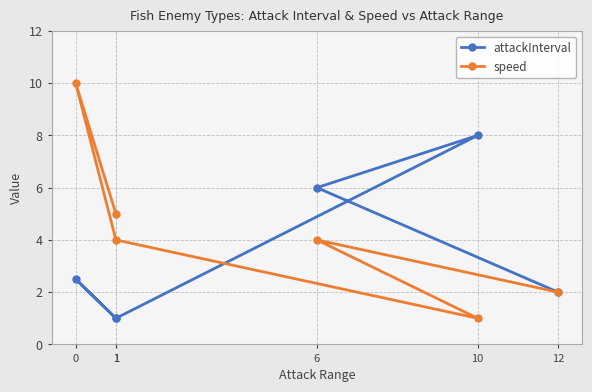

At which category does speed reach its first local valley?

10